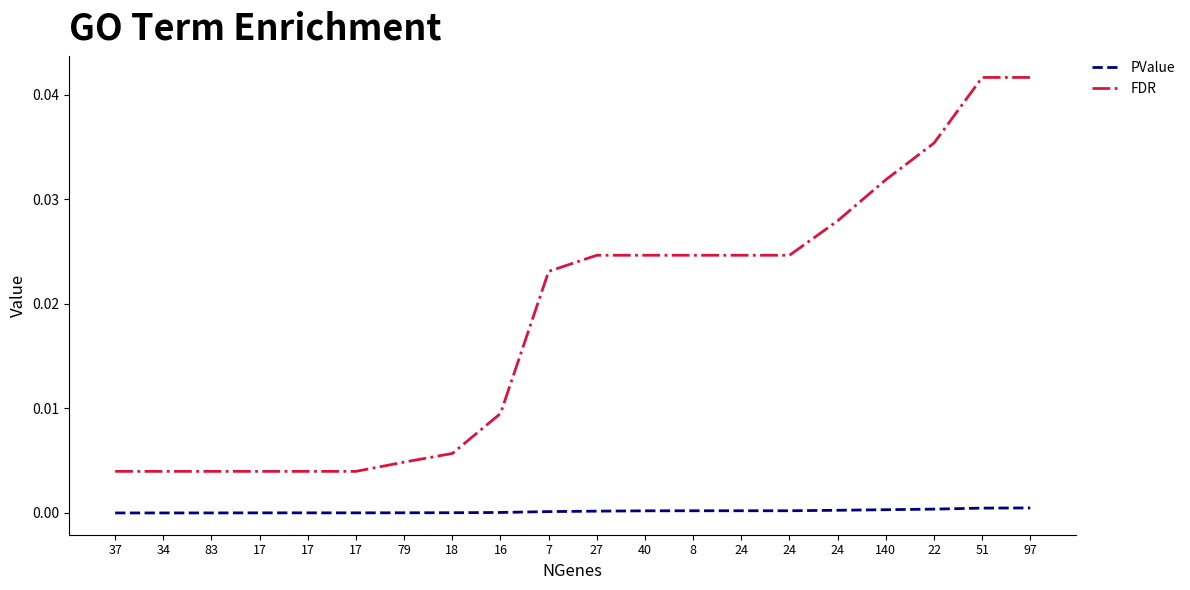

True or false: PValue and FDR cross at least once.

False